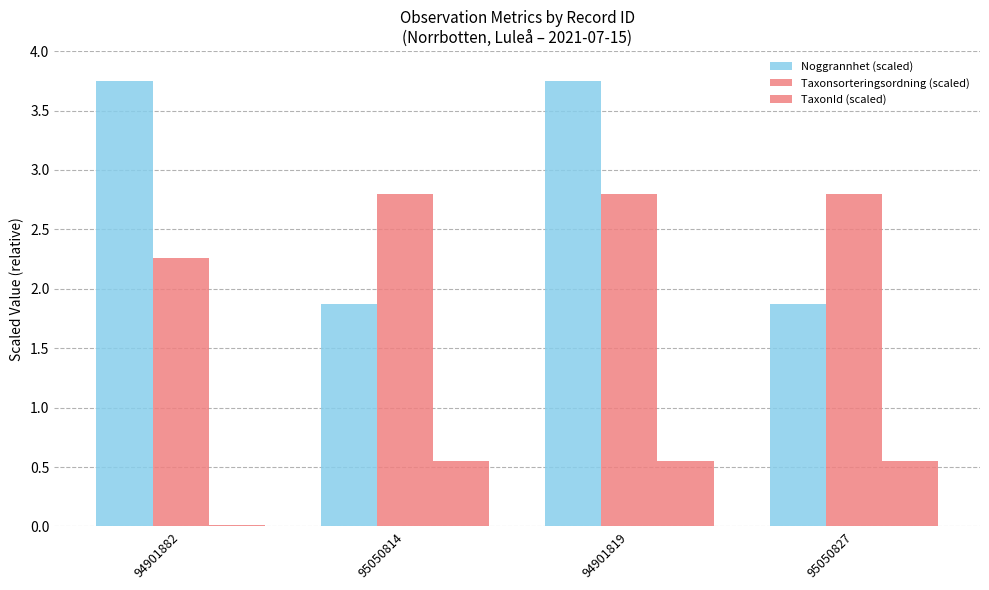

Are the bars grouped side by side (vs. stacked)?

Yes